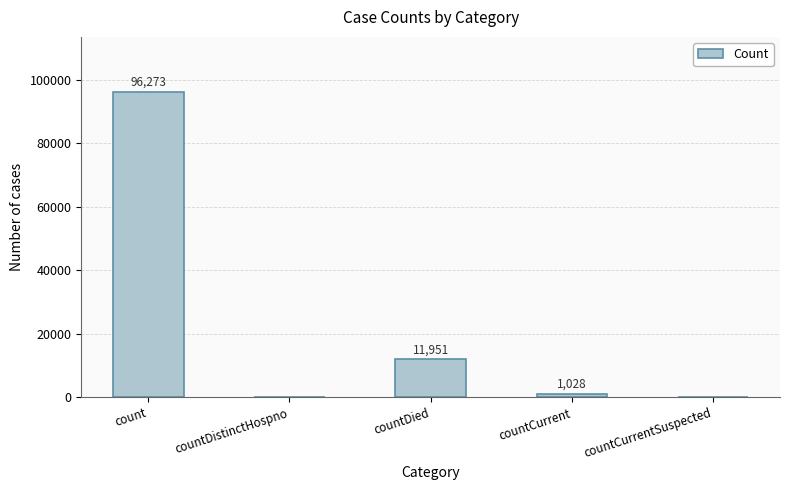

Reading right to left, extract all data points from this chart.

countCurrentSuspected=0	countCurrent=1028	countDied=11951	countDistinctHospno=0	count=96273